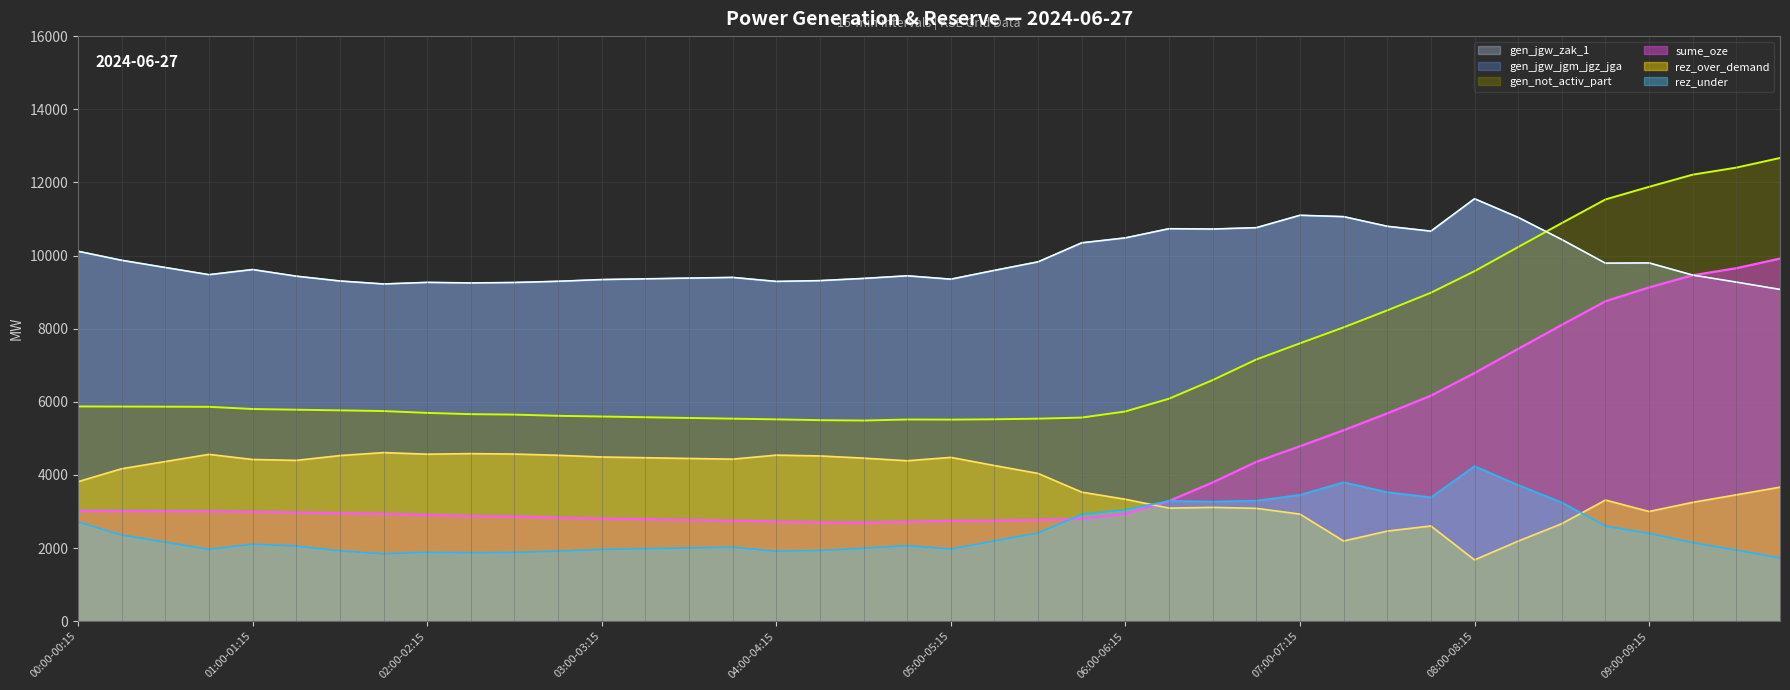

How many values in the gen_jgw_jgm_jgz_jga series exceed 9595?

19